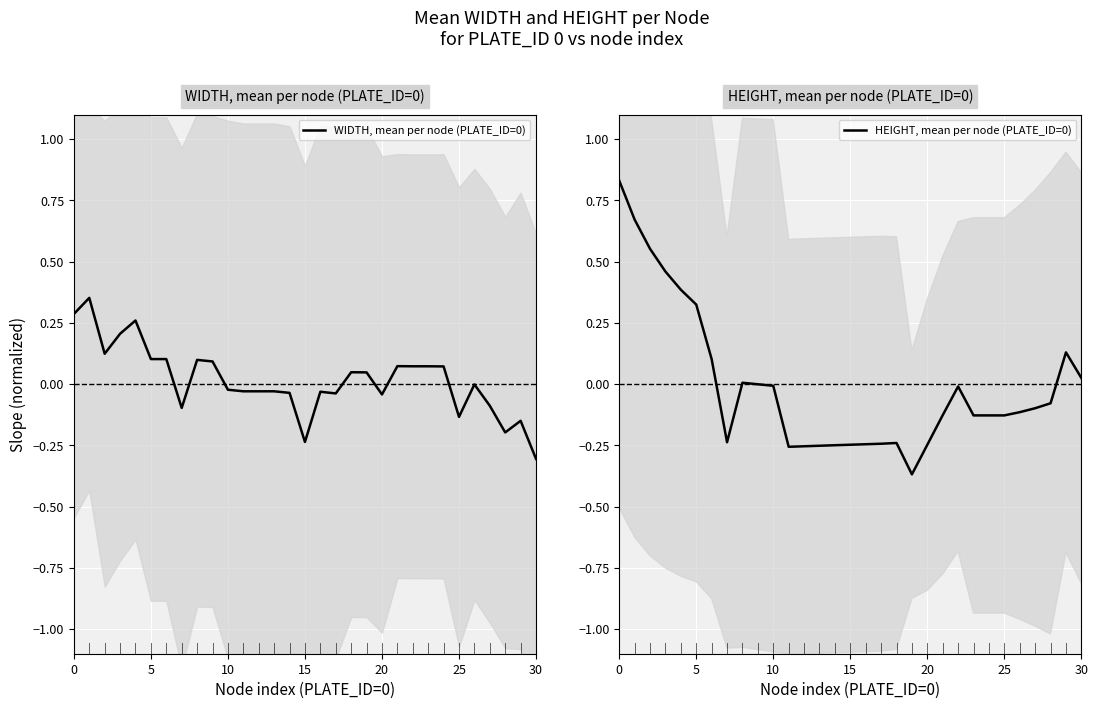

What is the smallest value displayed?

-0.4